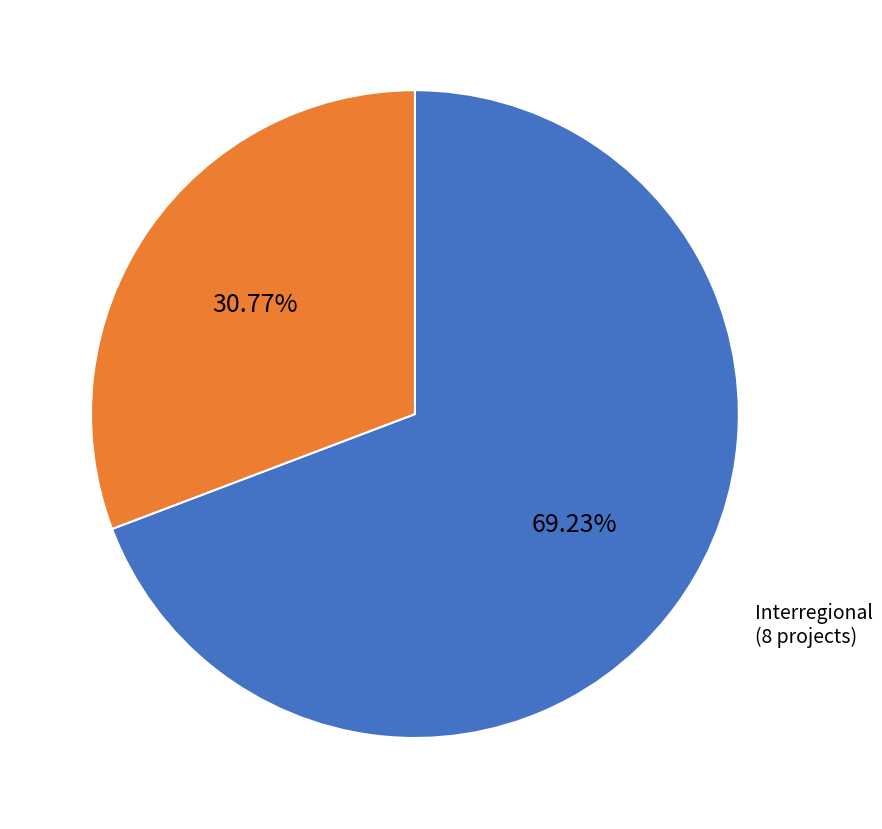

Count the number of slices in the pie.

2